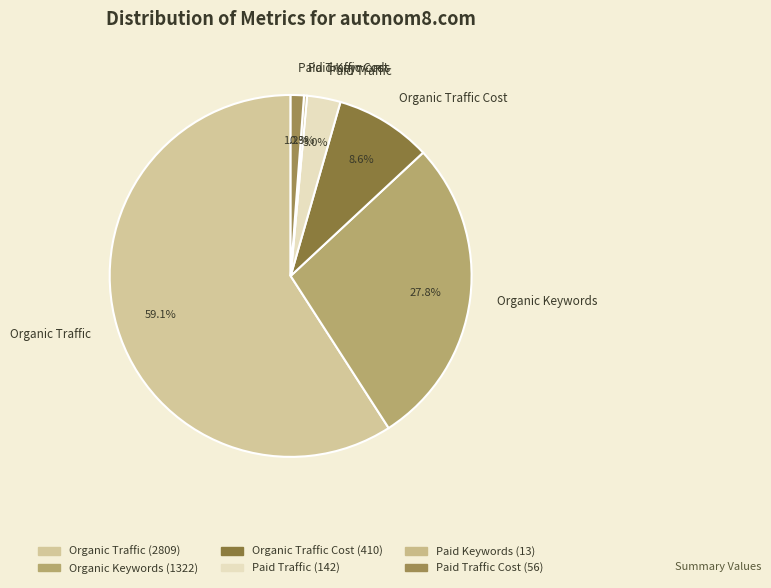

What is the ratio of the value at Paid Traffic Cost to the value at Paid Traffic?

0.4